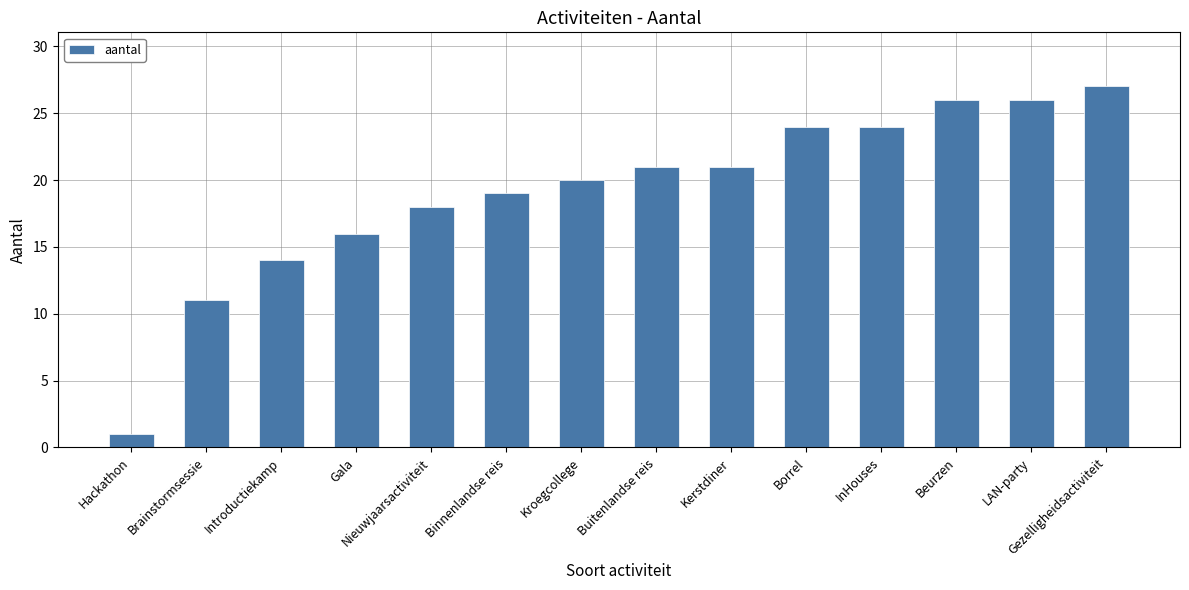

How many series are shown in this chart?

1